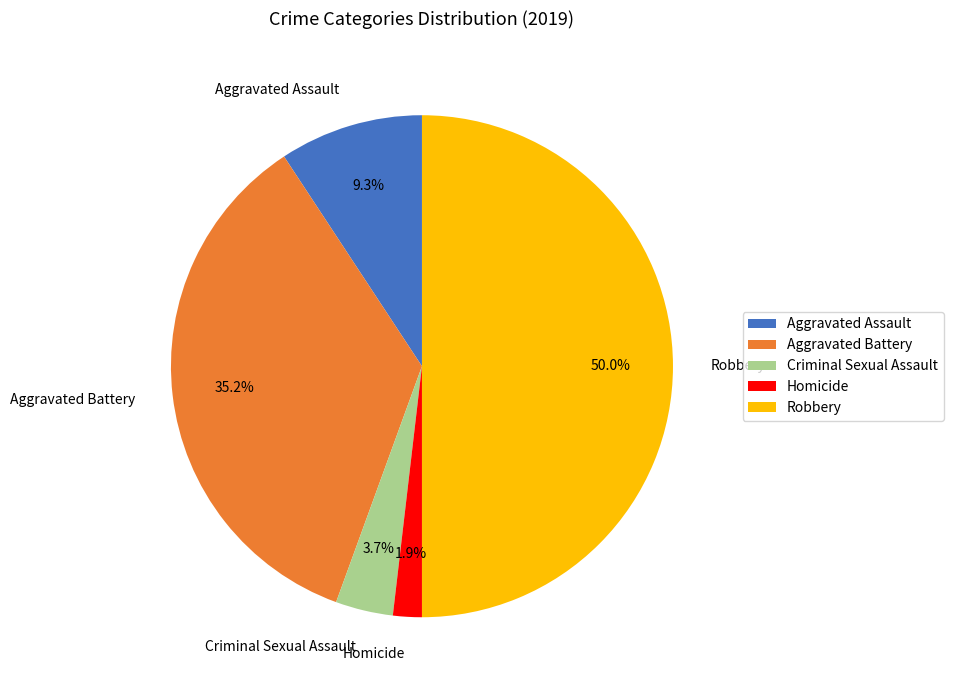

Does Aggravated Battery account for over 50% of the chart?

No